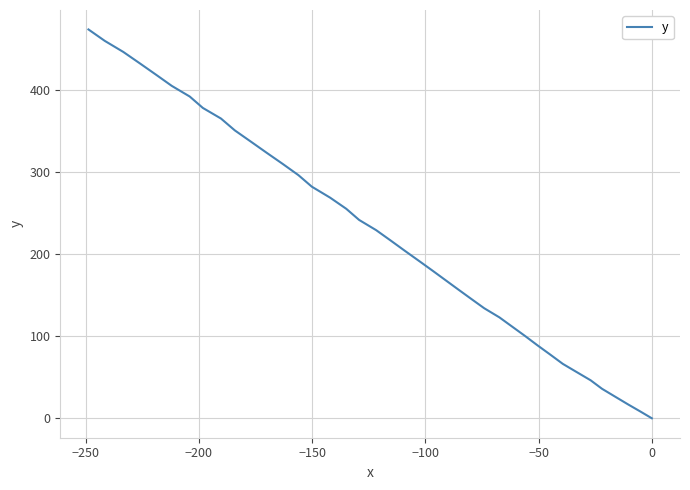

Does the chart display data point markers on the line(s)?

No